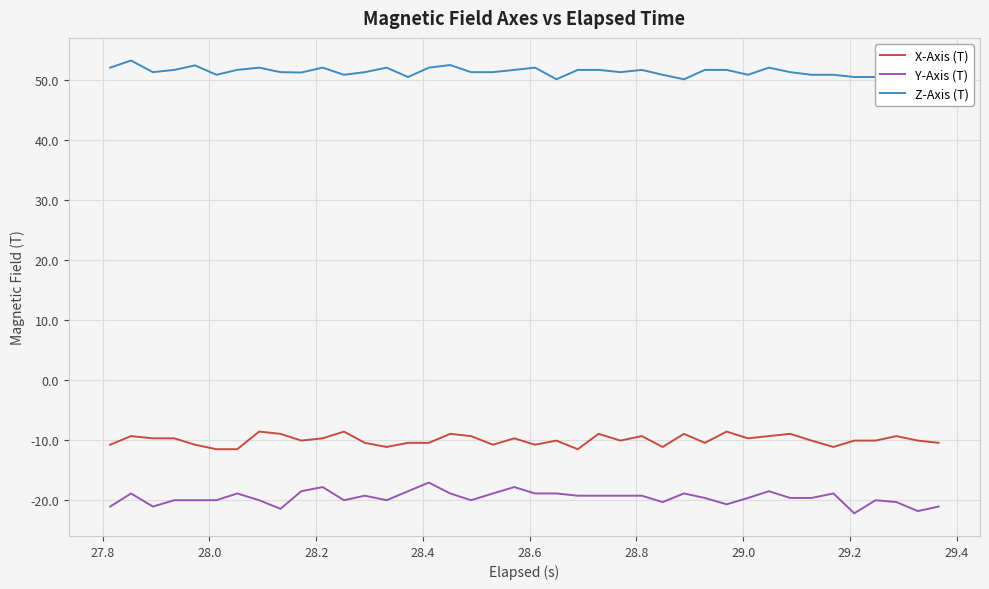

True or false: X-Axis (T) and Y-Axis (T) cross at least once.

False